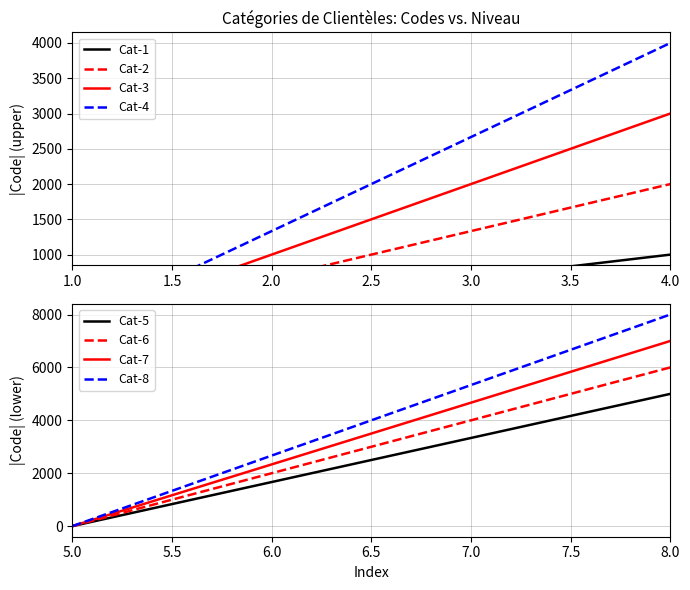

Is the value of Cat-8 at 6.0 greater than the value of Cat-5 at 6.0?

Yes